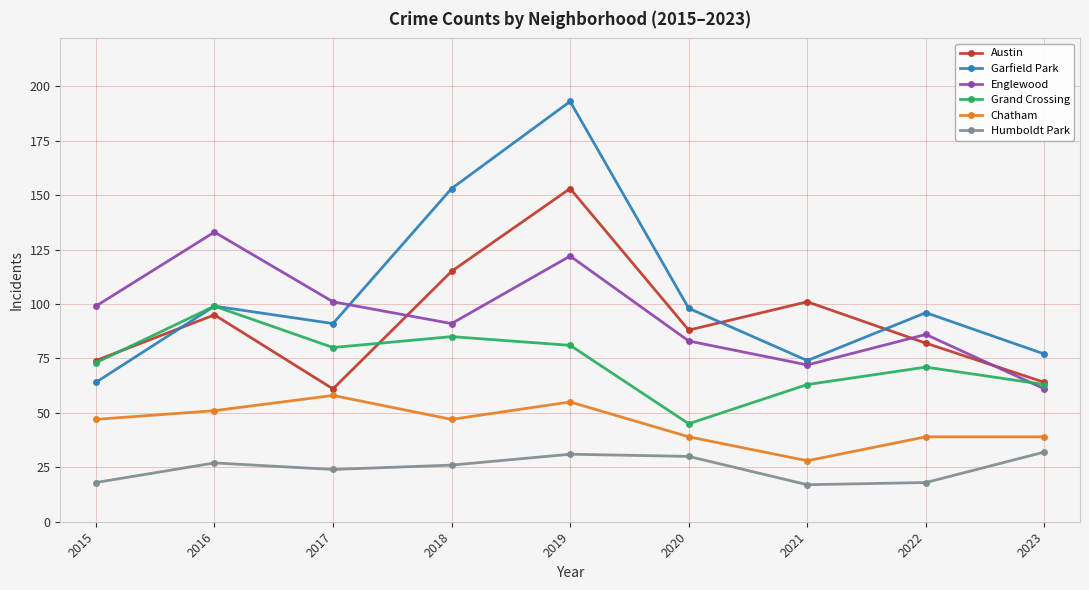

Which series has the largest total across all categories?

Garfield Park